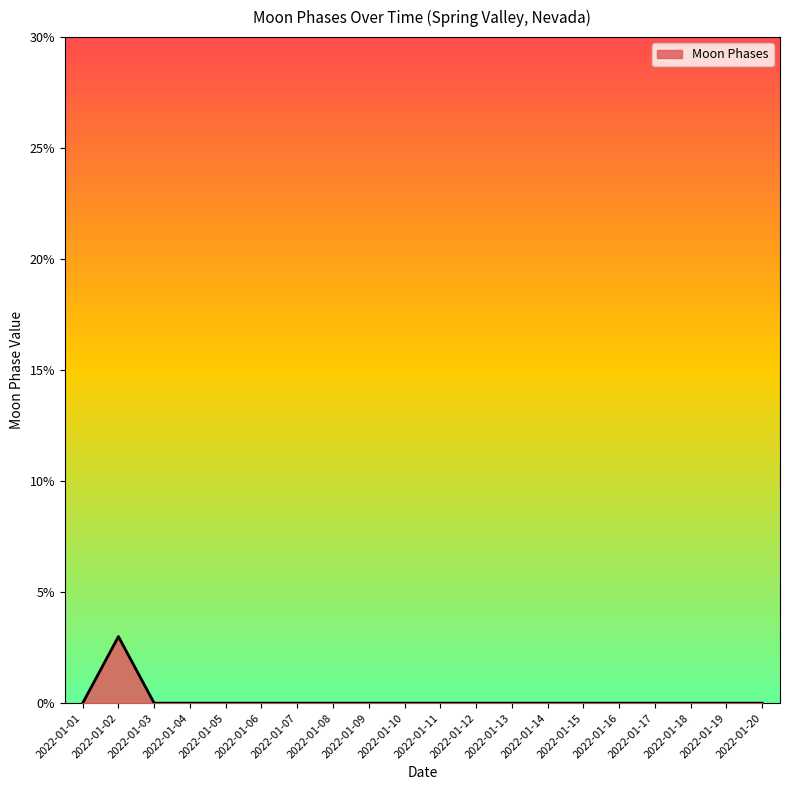

Does the chart have visible grid lines?

No